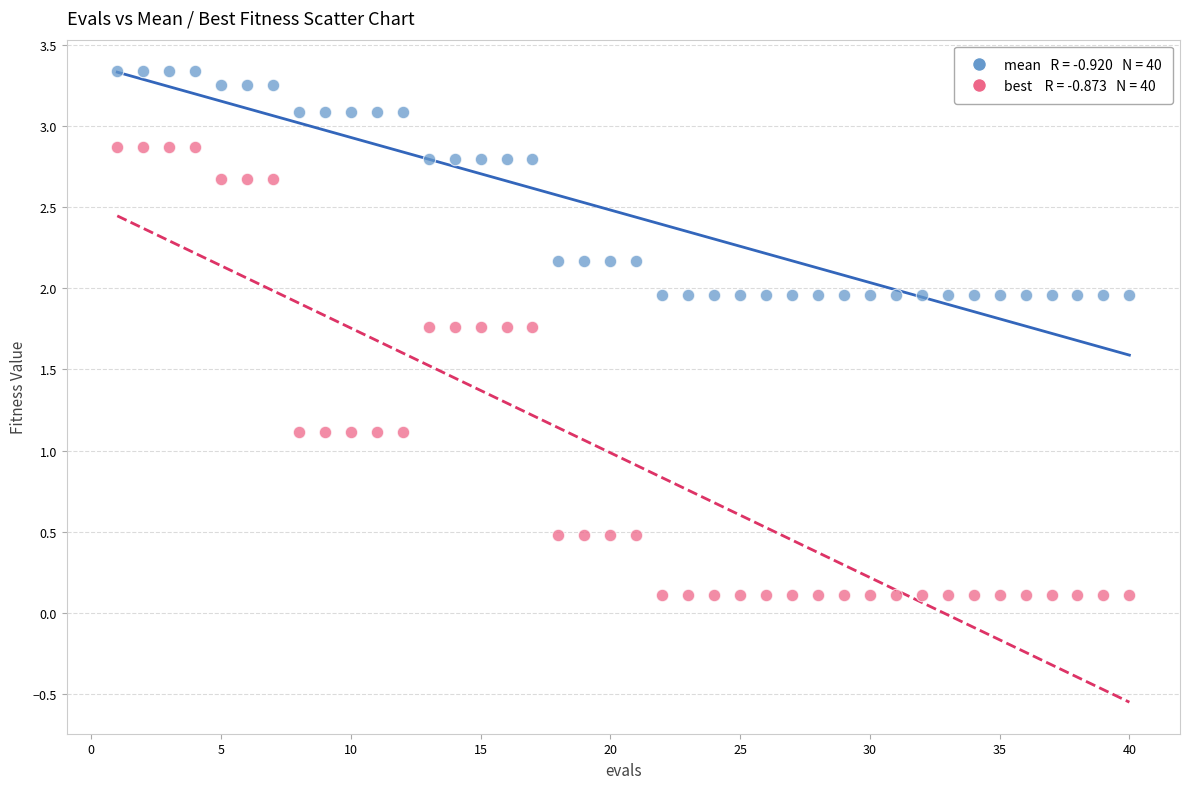

Across all data points, what is the range of Y values (max minus min)?

3.2